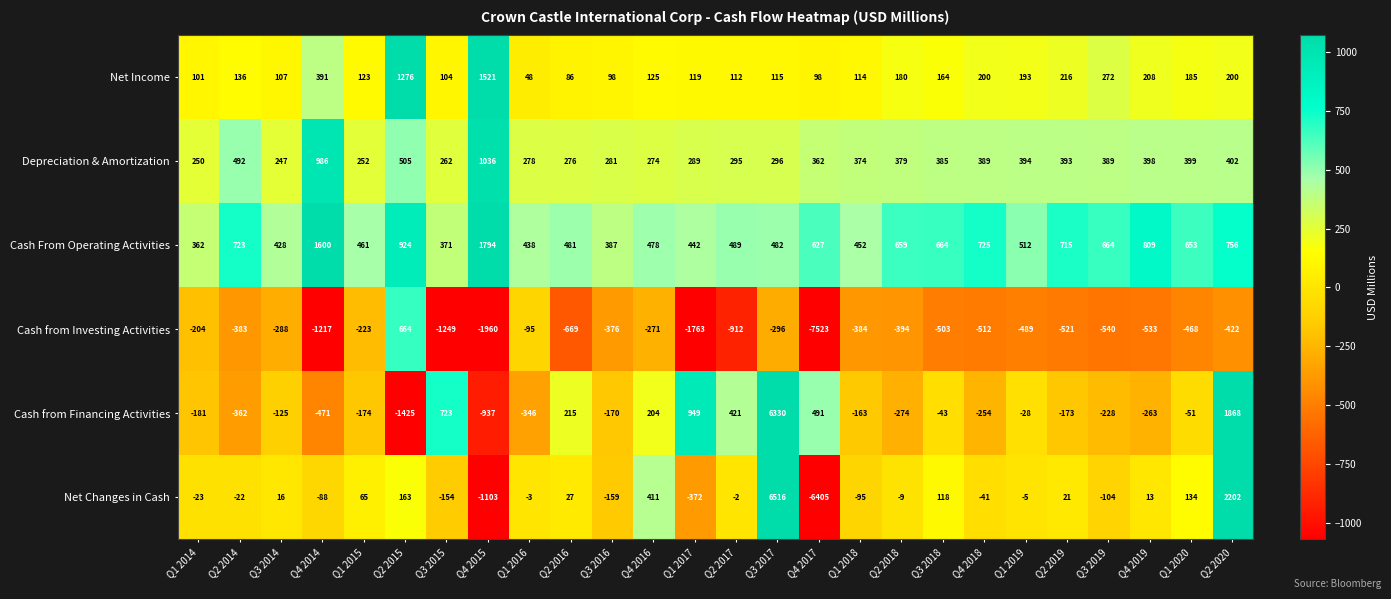

Where does the Cash from Investing Activities series first go above -468?

Q1 2014